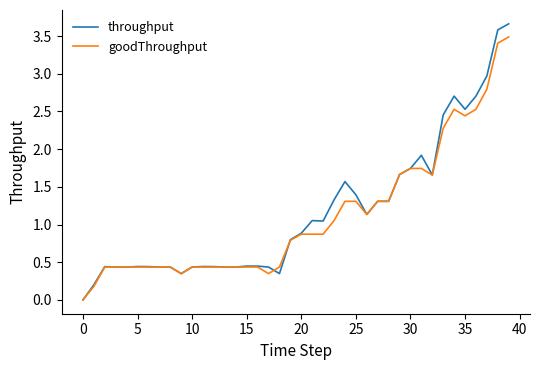

Which series has the largest range (max minus min)?

throughput